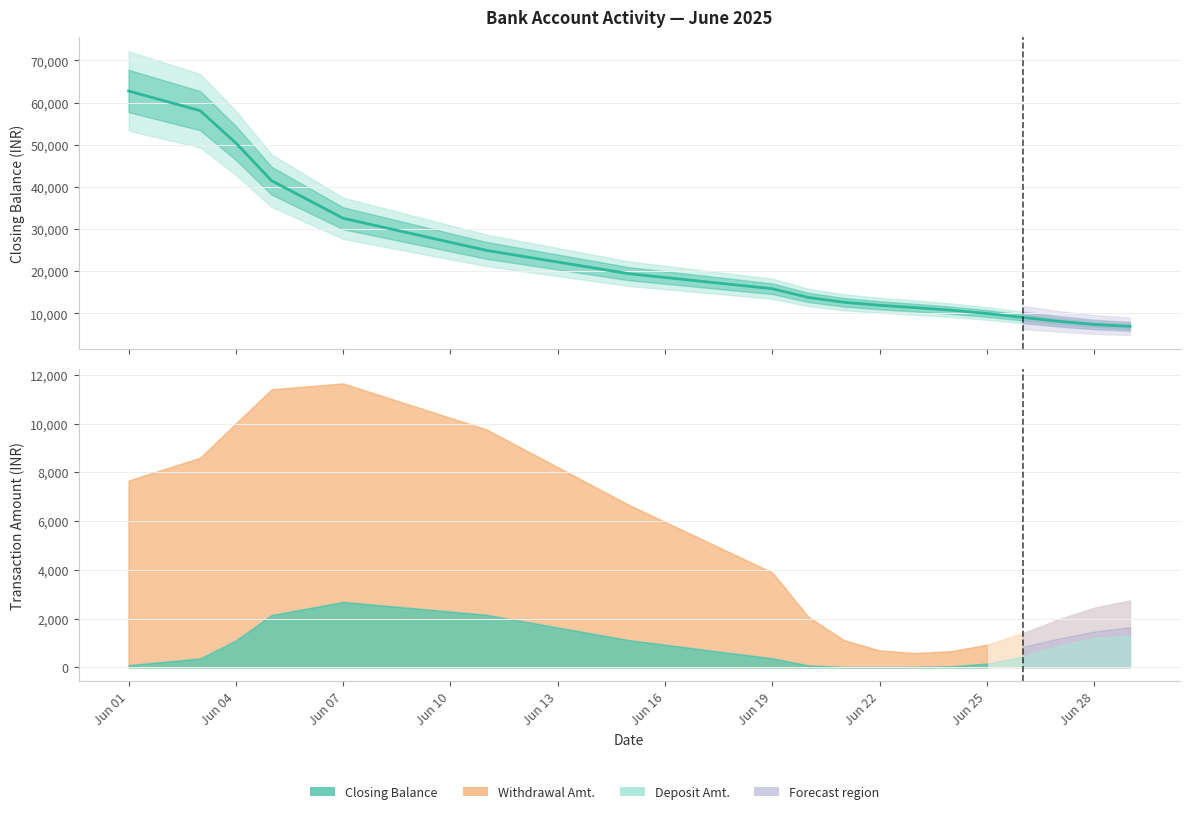

What is the difference between the maximum and second lowest values?

55376.8